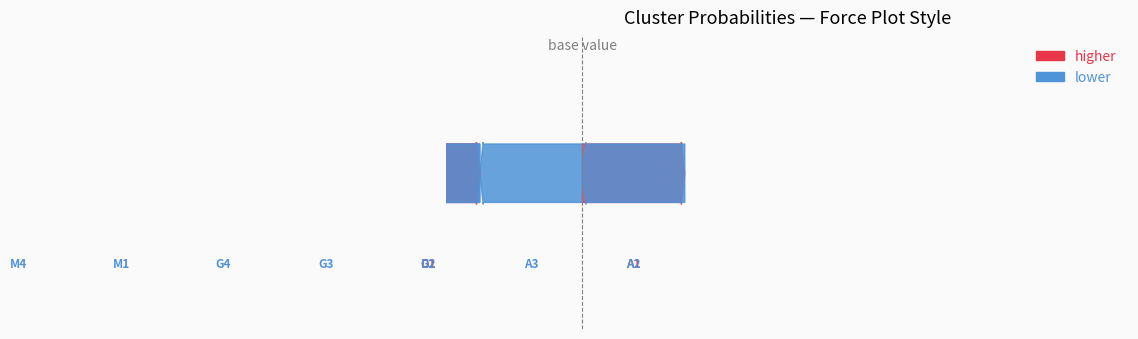

How many series are shown in this chart?

1